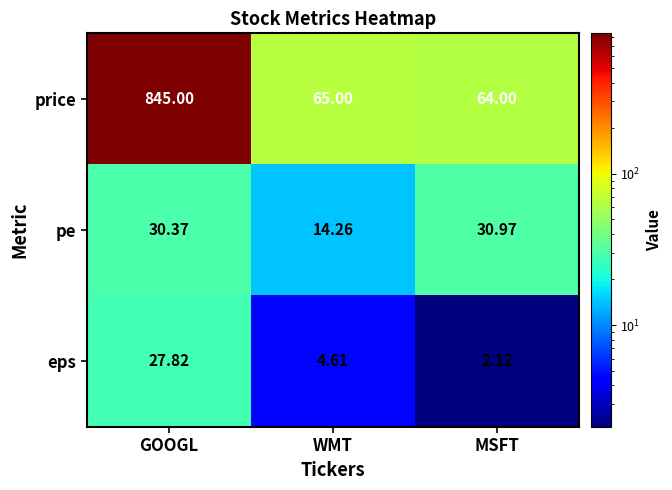

Which series changed the most between WMT and MSFT?

pe